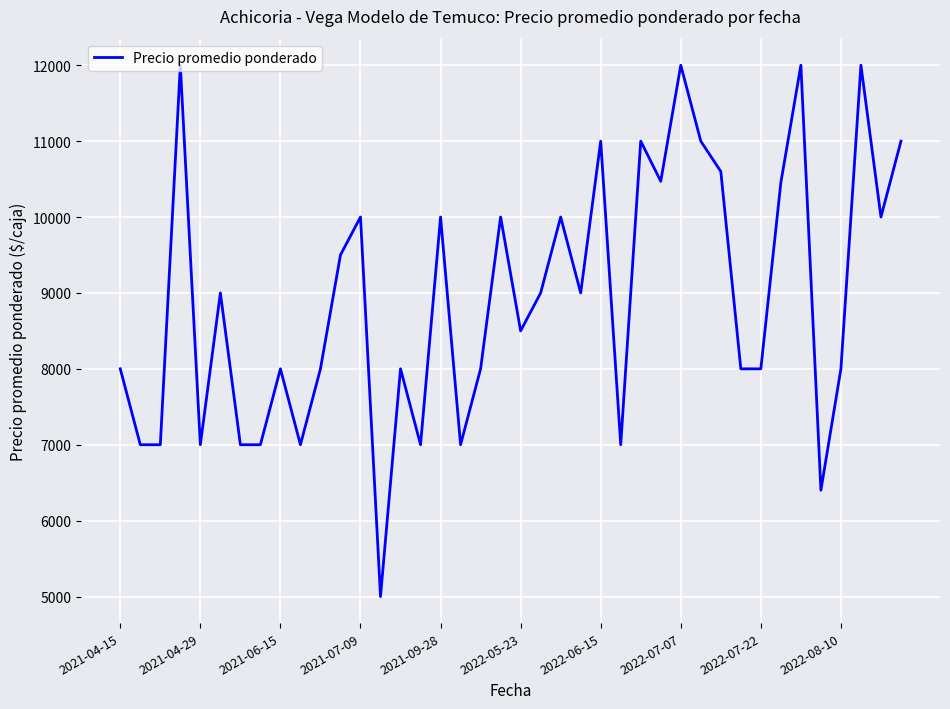

What is the smallest value displayed?

5000